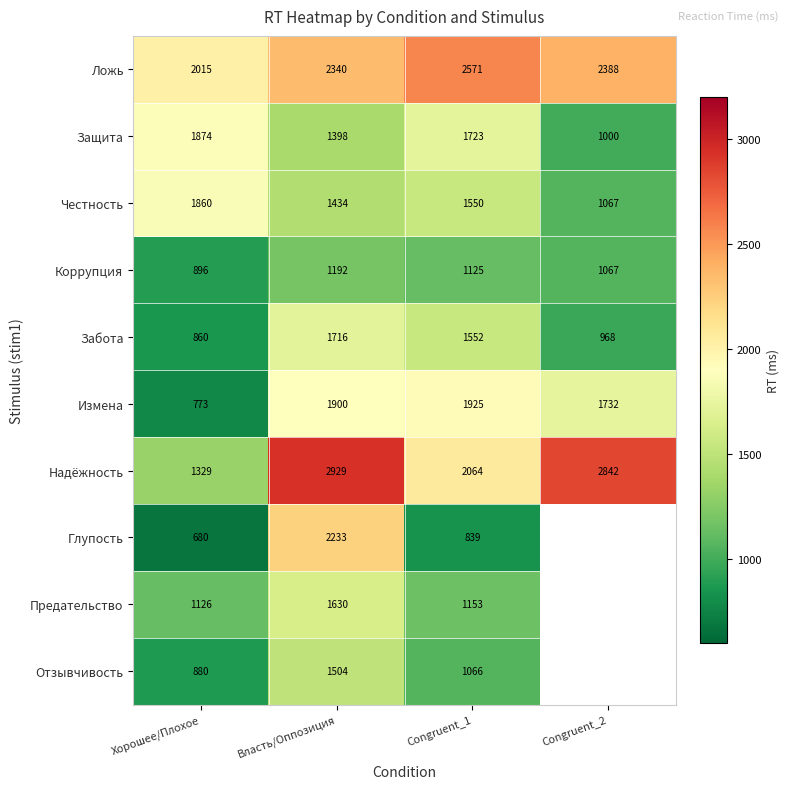

What is the difference between the highest and lowest values at Congruent_1?

1732